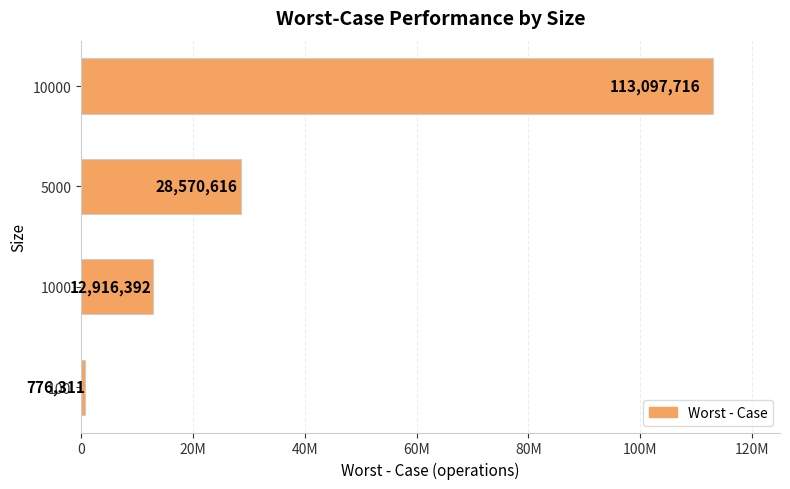

List the labels in order of value, largest first.

10000, 5000, 1000, 100